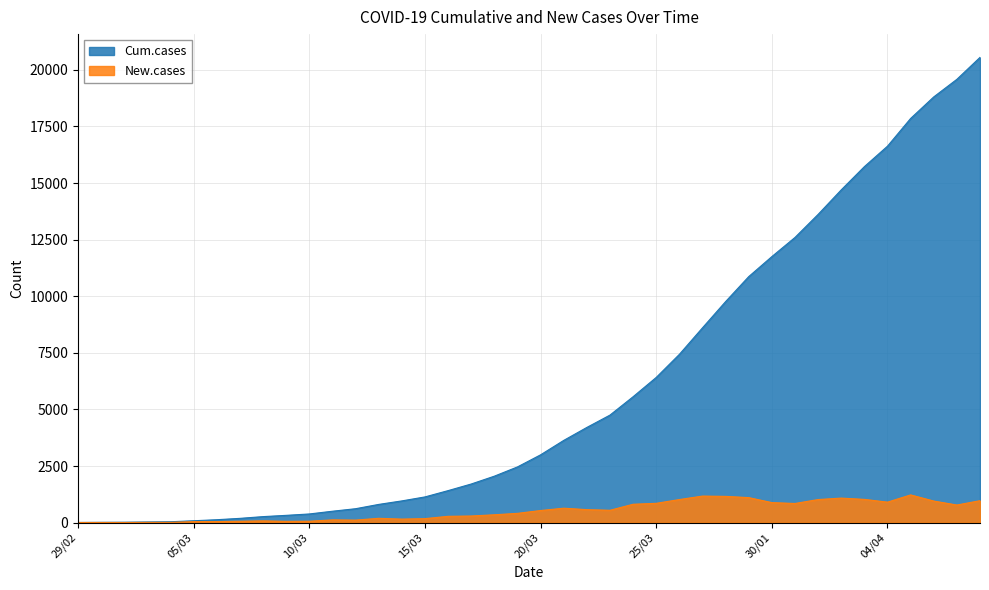

At which category does New.cases reach its first local peak?

01/03